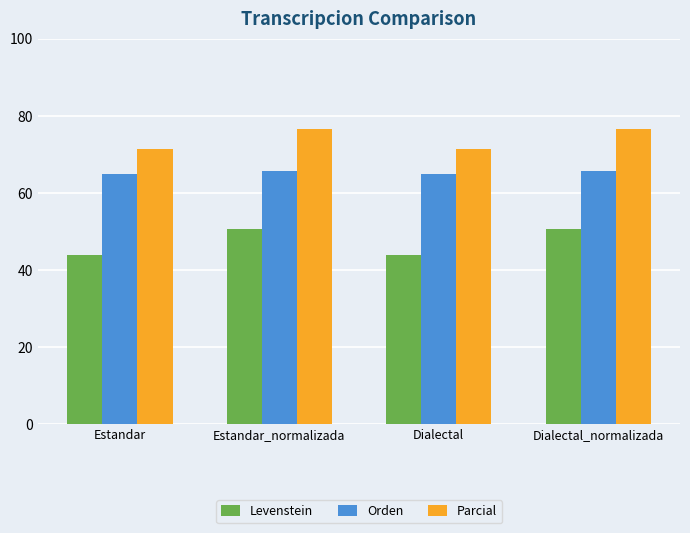

Are the bars horizontal?

No